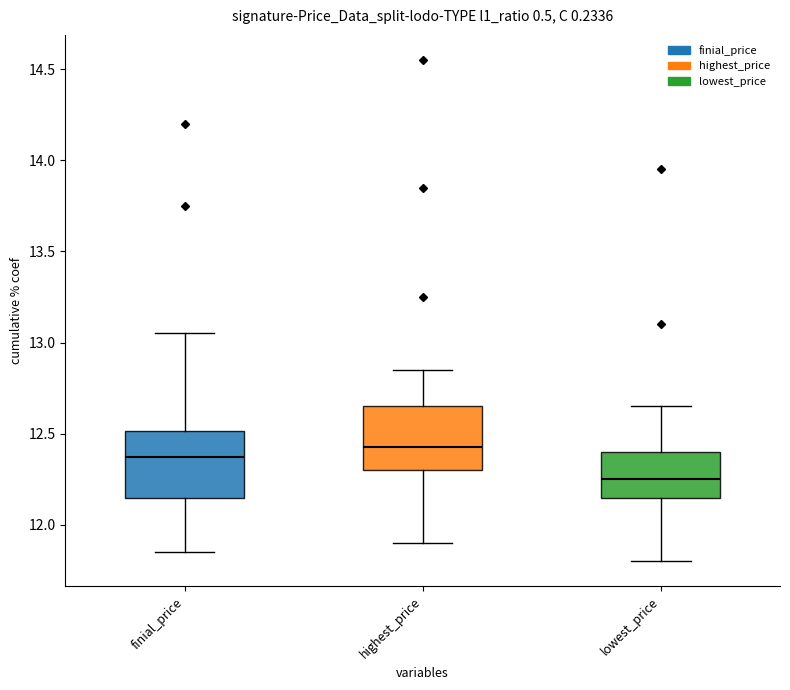

Which box's median line is the lowest?

lowest_price